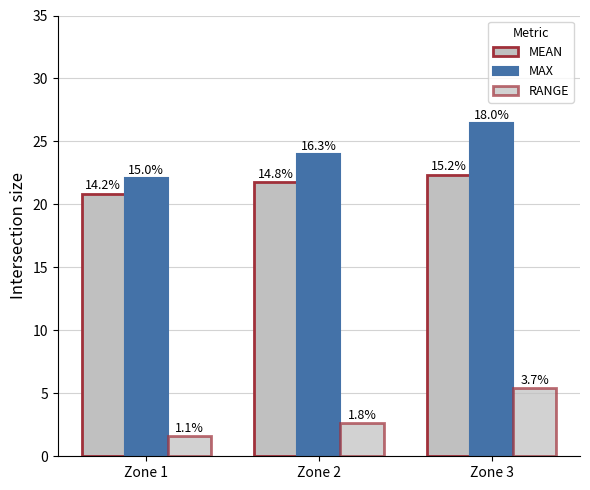

What is the value of the MAX bar at the 3rd from the left?

26.5